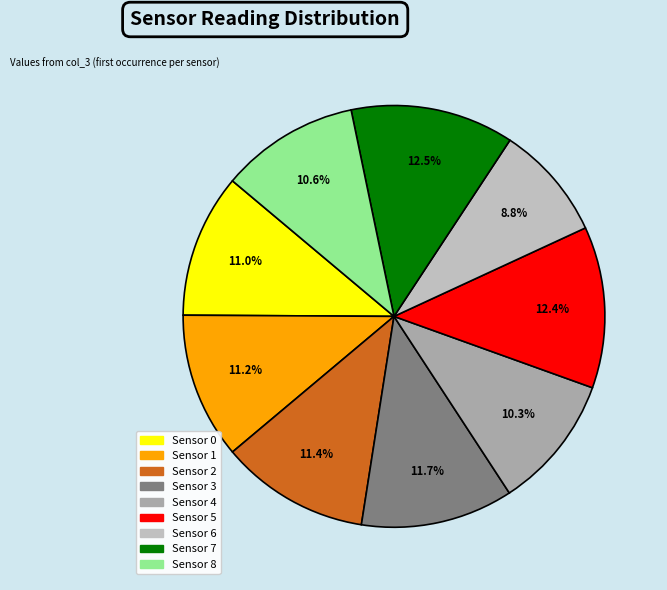

Which category has the biggest portion of the pie?

Sensor 7